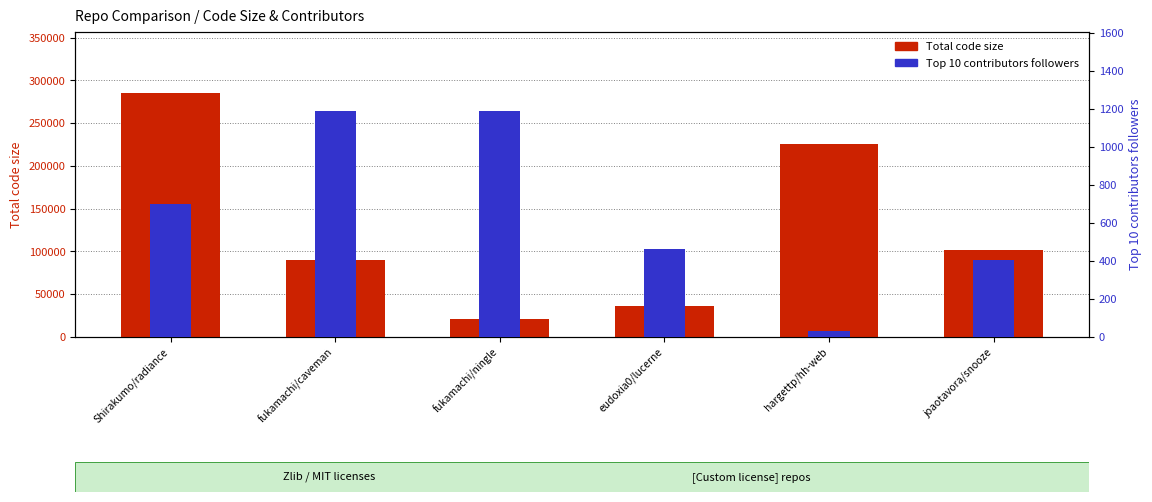

What is the total value across all series at joaotavora/snooze?

102301